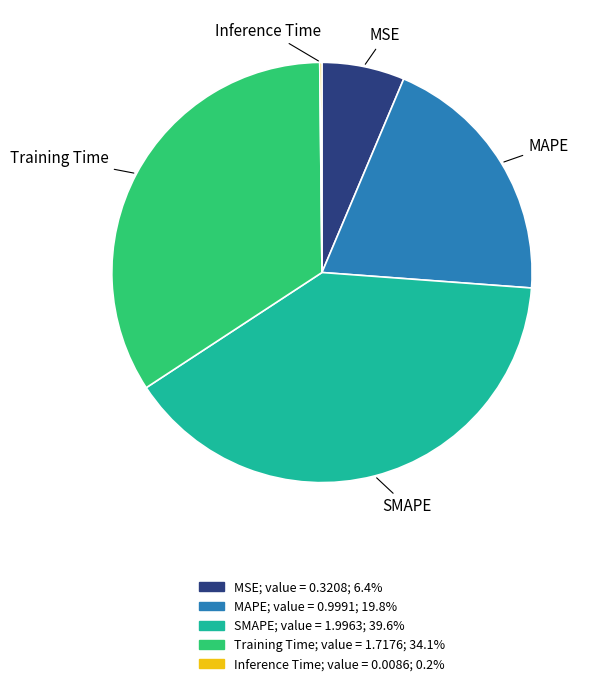

Which category has the biggest portion of the pie?

SMAPE